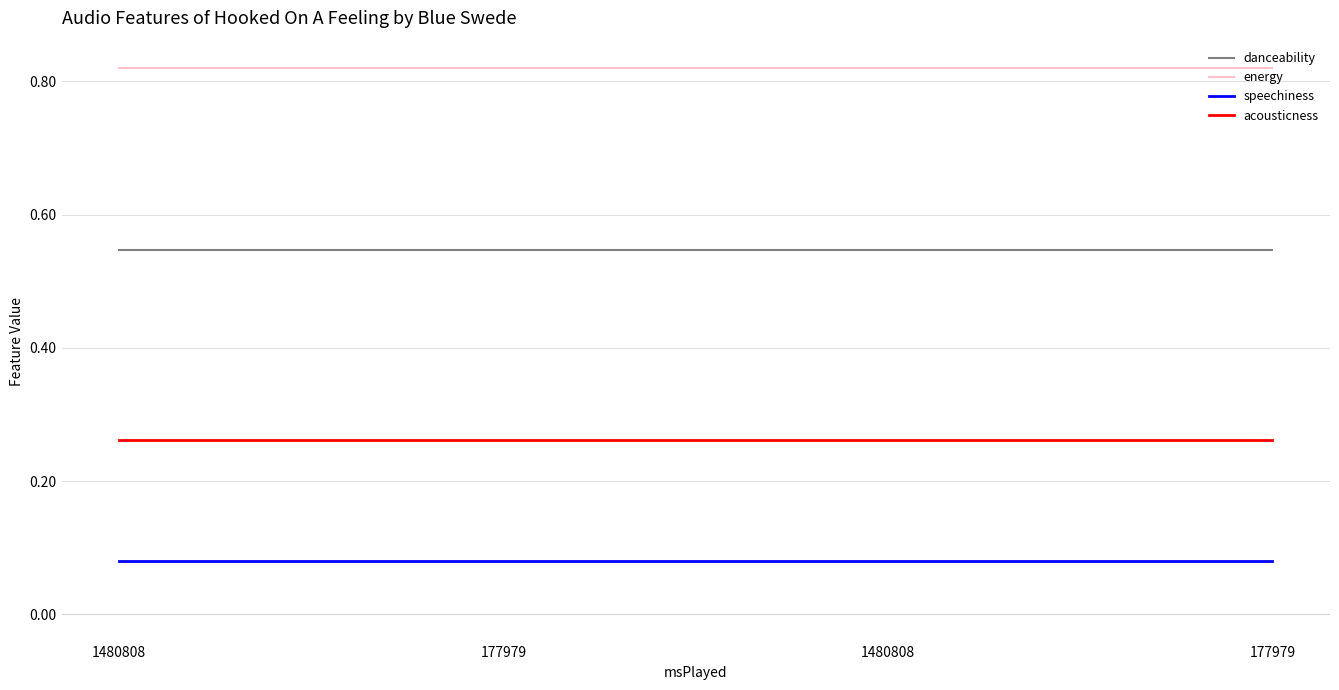

What value does the danceability series have at 177979?

0.5